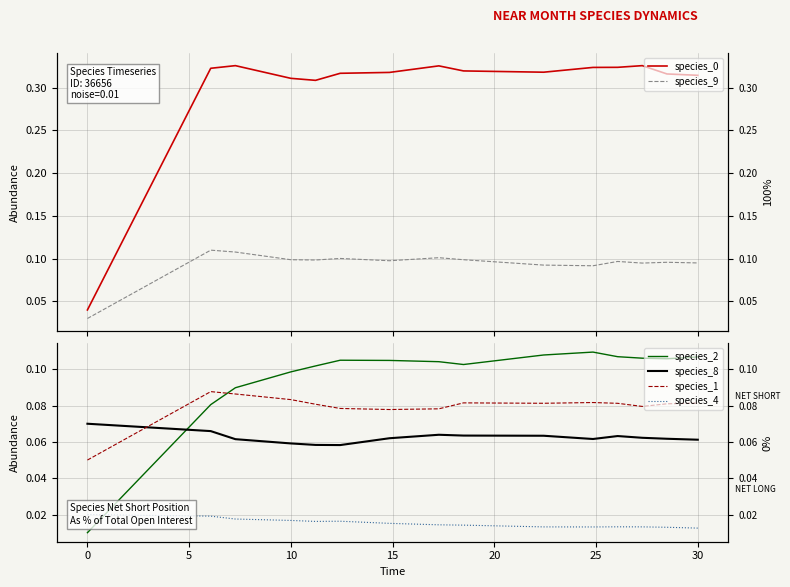

What is the average value of the species_2 series?

0.1